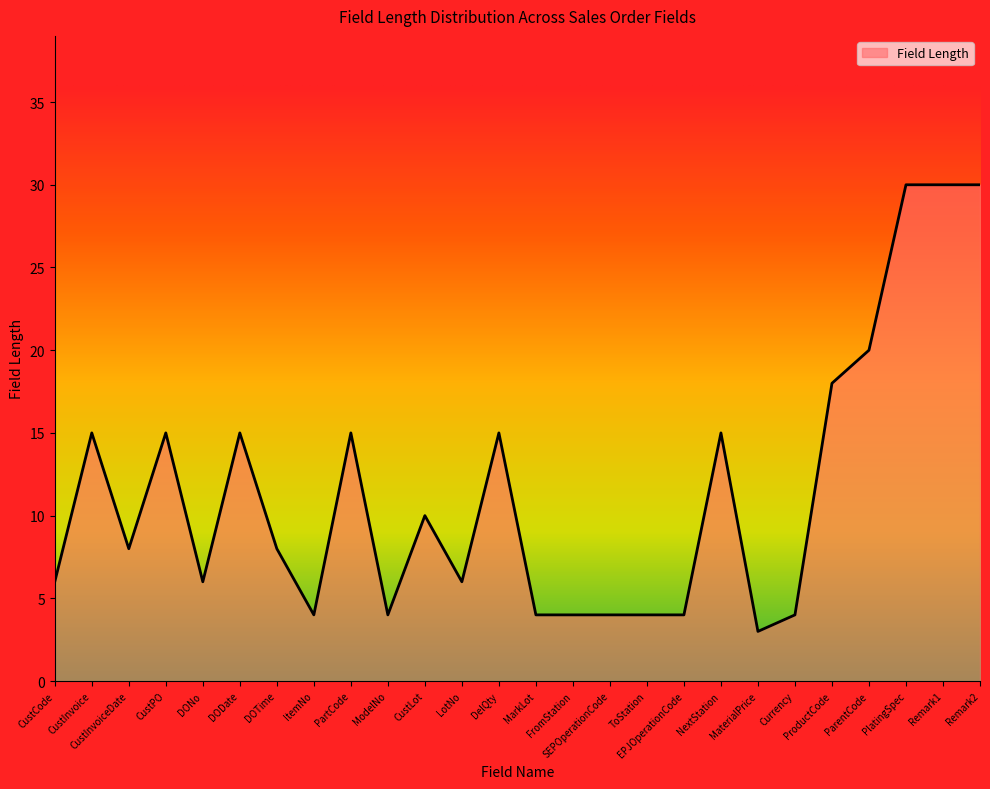

Does the chart display data point markers on the line(s)?

No